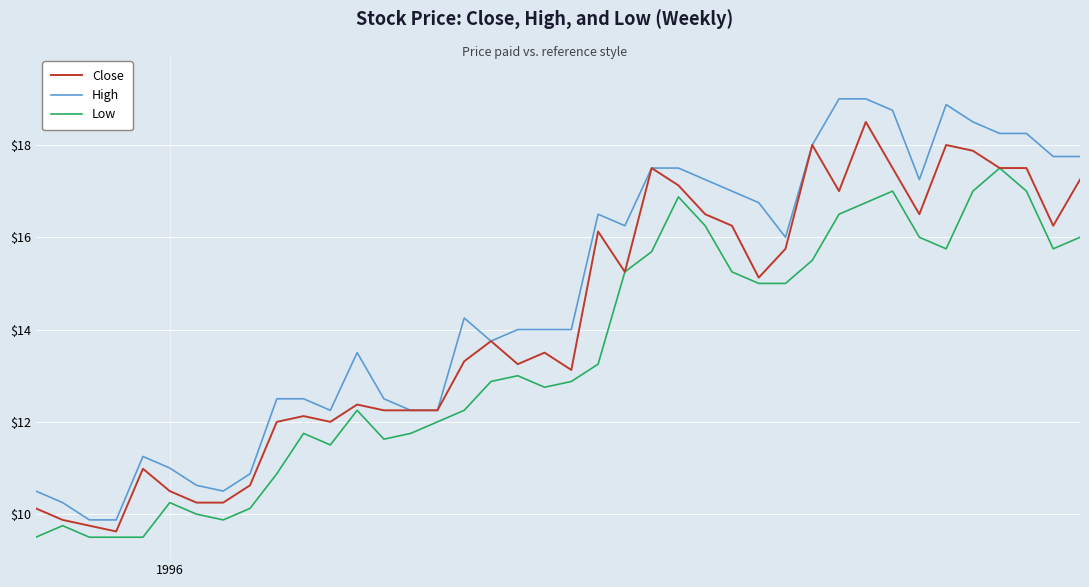

Which series has the largest total across all categories?

High